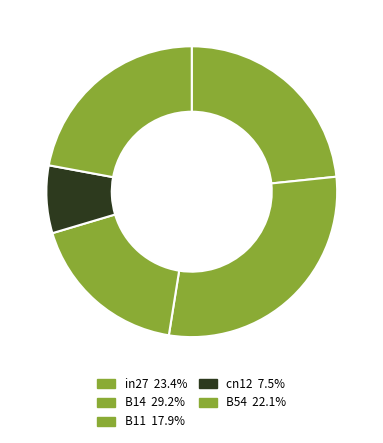

Is it true that B54 is 22% of the pie?

True